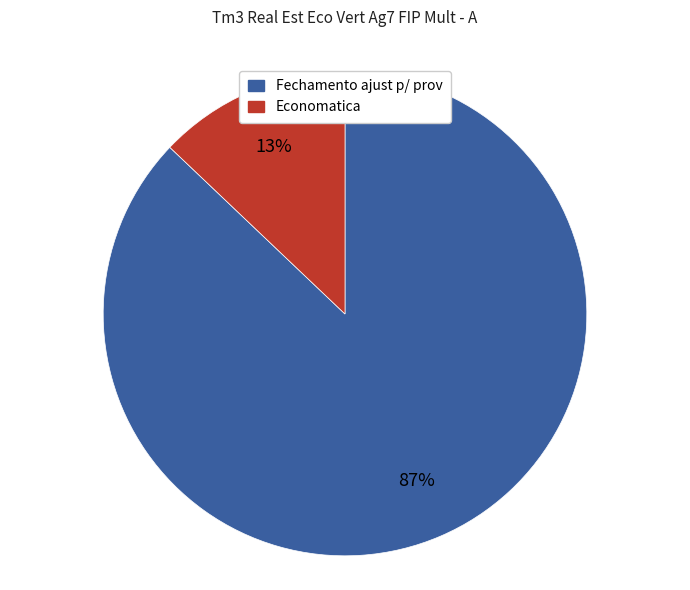

To the nearest percent, what is the difference between the largest and smallest slice percentages?

74%